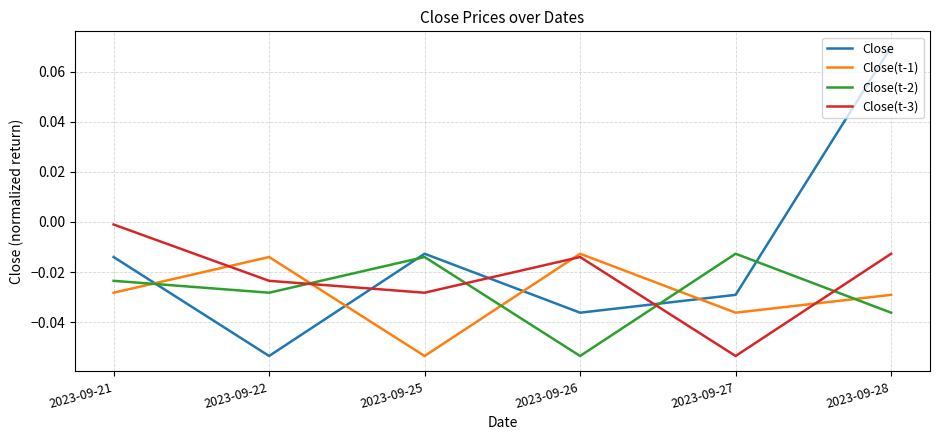

Which series ends up on top after the final intersection of Close and Close(t-3)?

Close